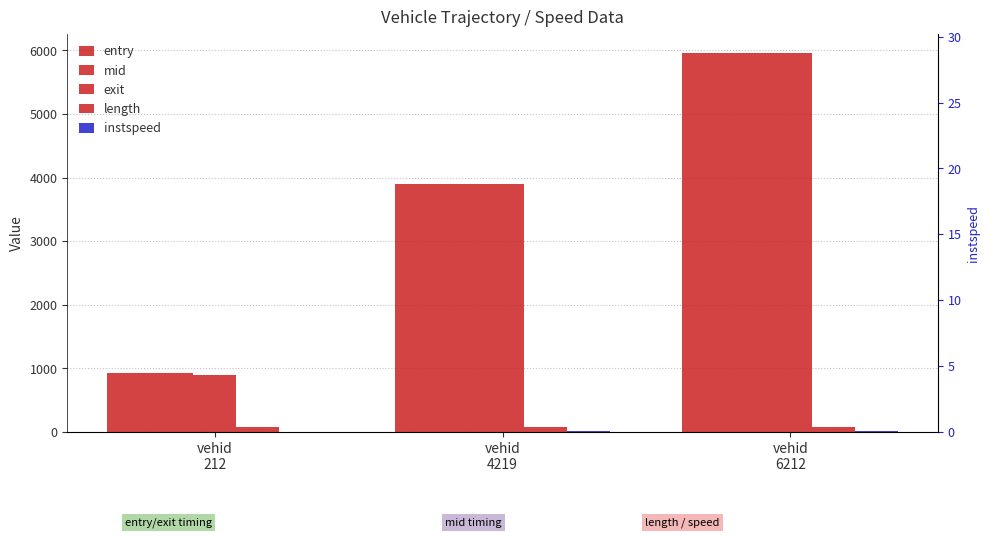

At how many categories does at least one series exceed 2353?

2